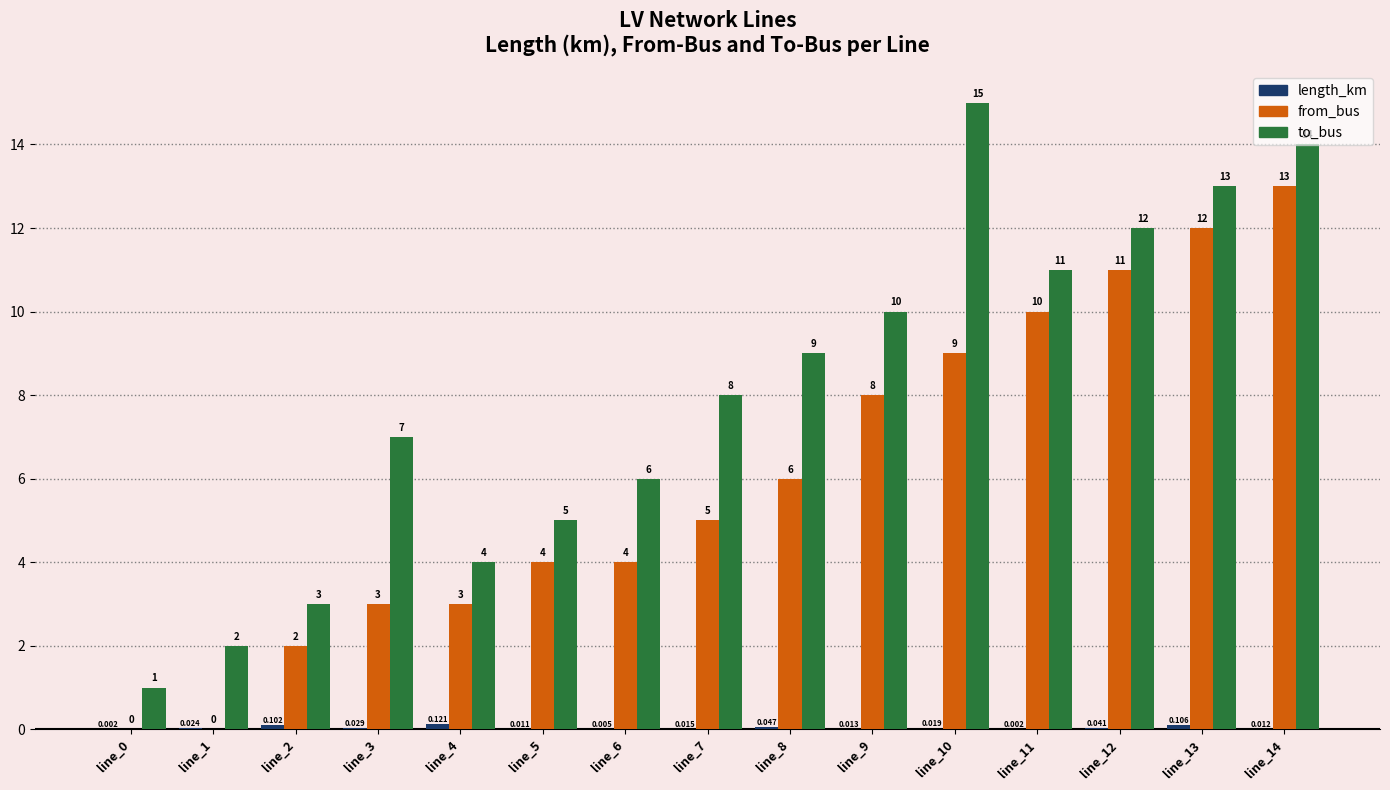

What is the difference between the to_bus values at line_1 and line_11?

9.0